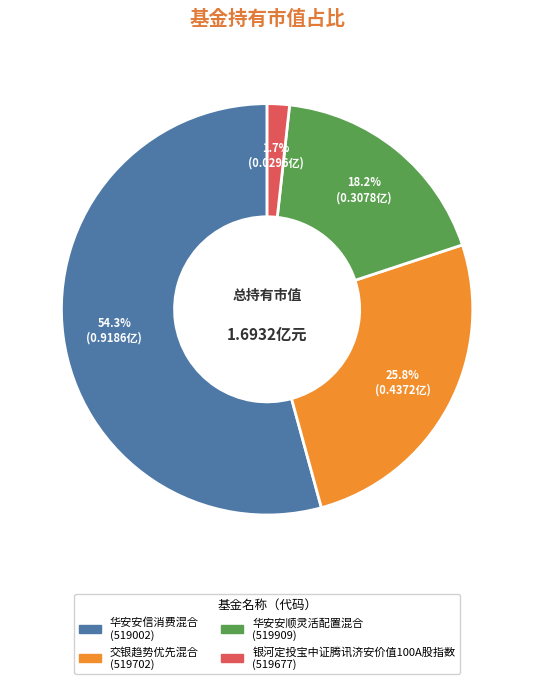

What percentage is NOT represented by 银河定投宝中证腾讯济安价值100A股指数?

98.3%